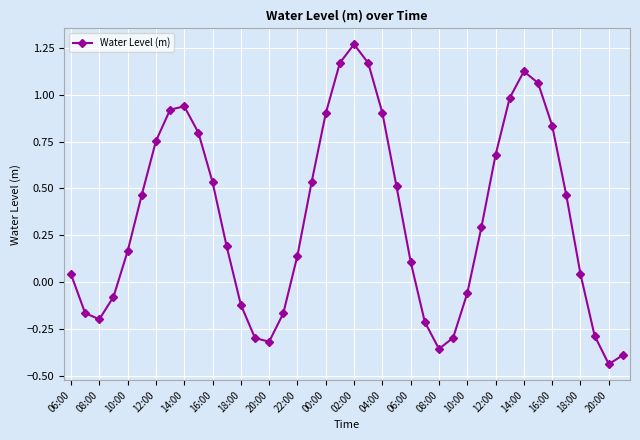

What is the average value?

0.3